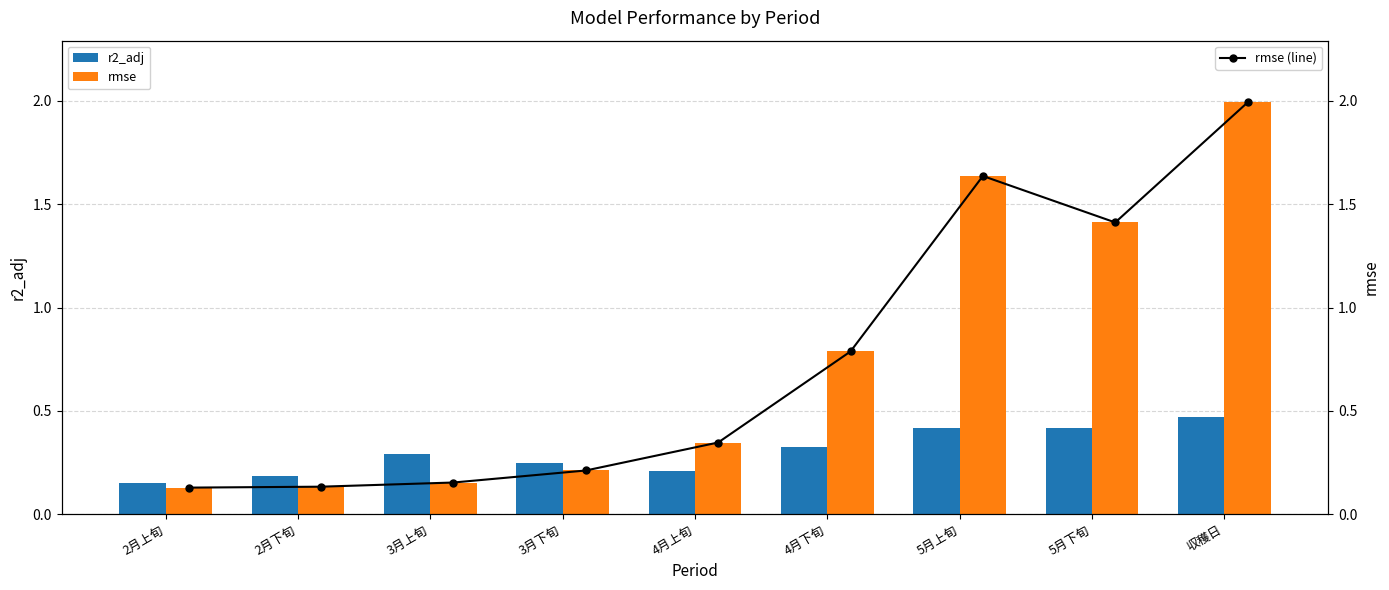

Which series has the widest spread of values?

rmse